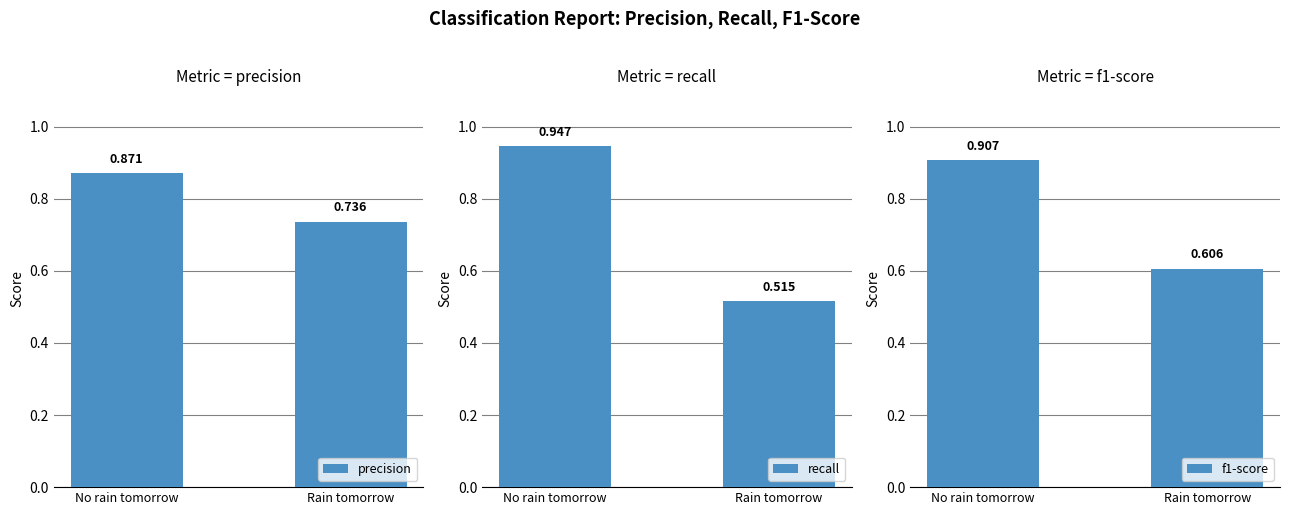

List the series in order of their peak value, highest first.

recall, f1-score, precision